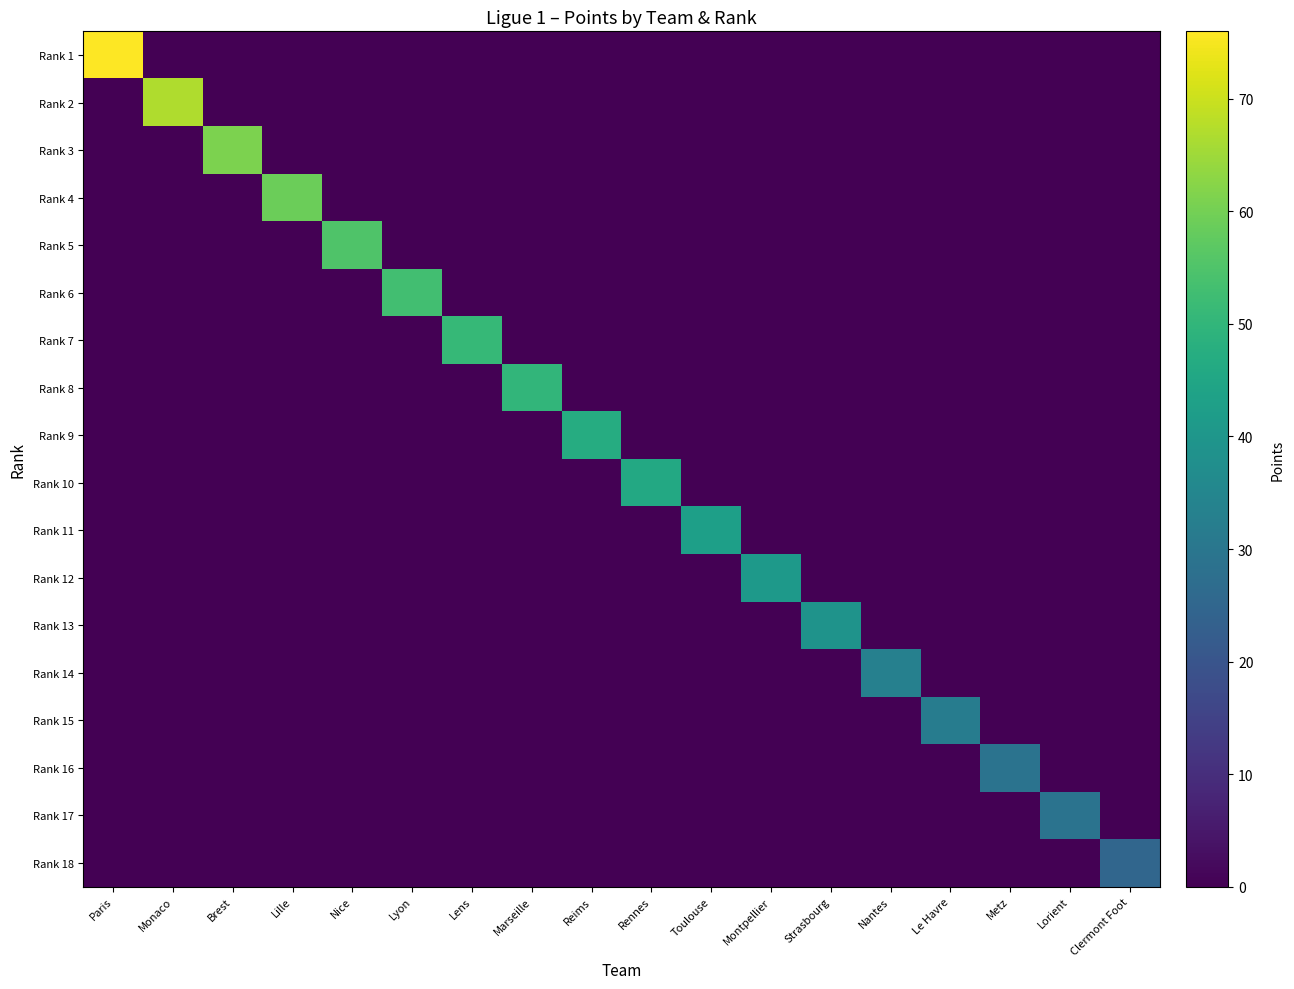

How many series are shown in this chart?

18